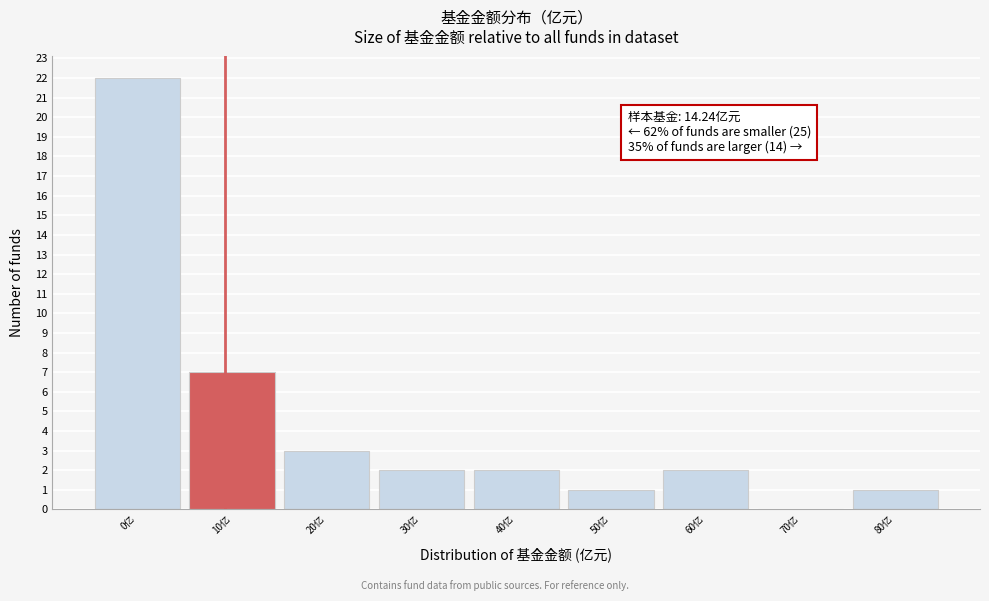

Reading right to left, list all the values displayed in this chart.

80亿=1	70亿=0	60亿=2	50亿=1	40亿=2	30亿=2	20亿=3	10亿=7	0亿=22